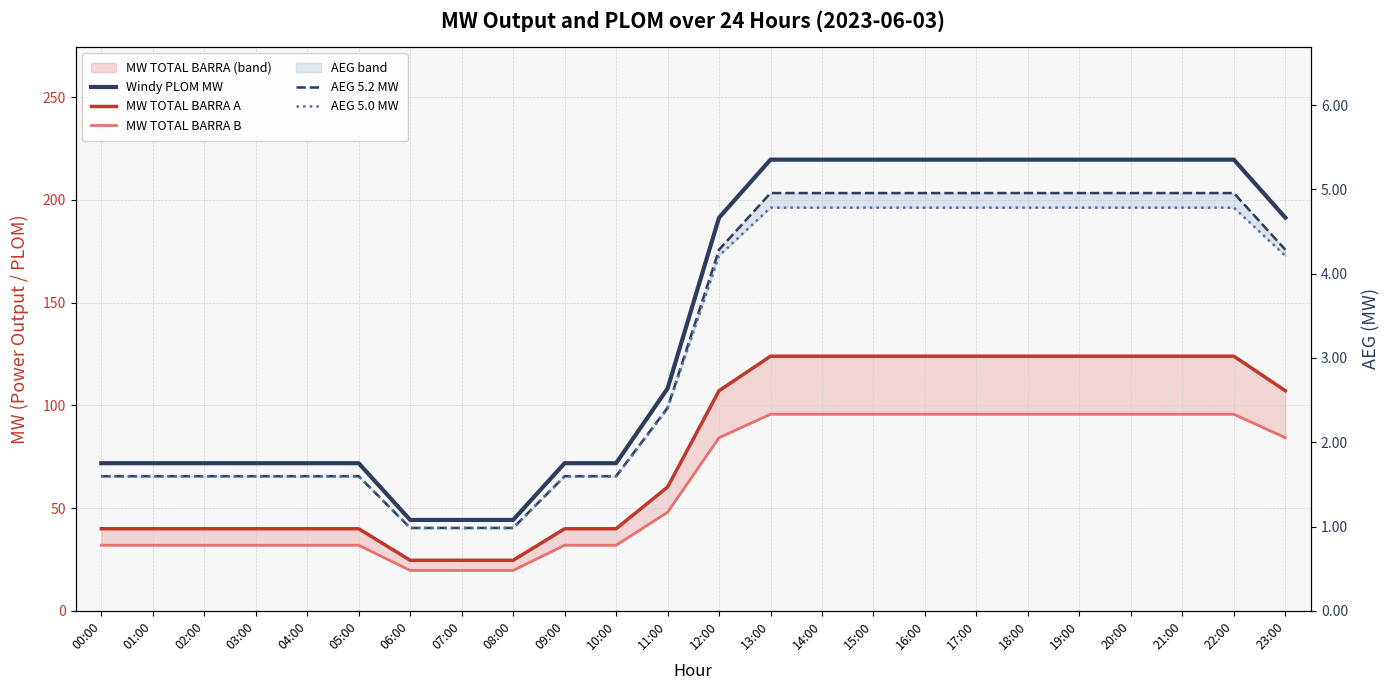

At which label does Windy PLOM MW reach its minimum?

06:00